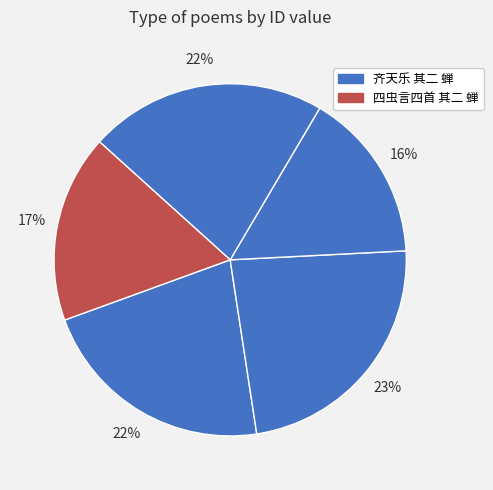

Count the number of slices in the pie.

5